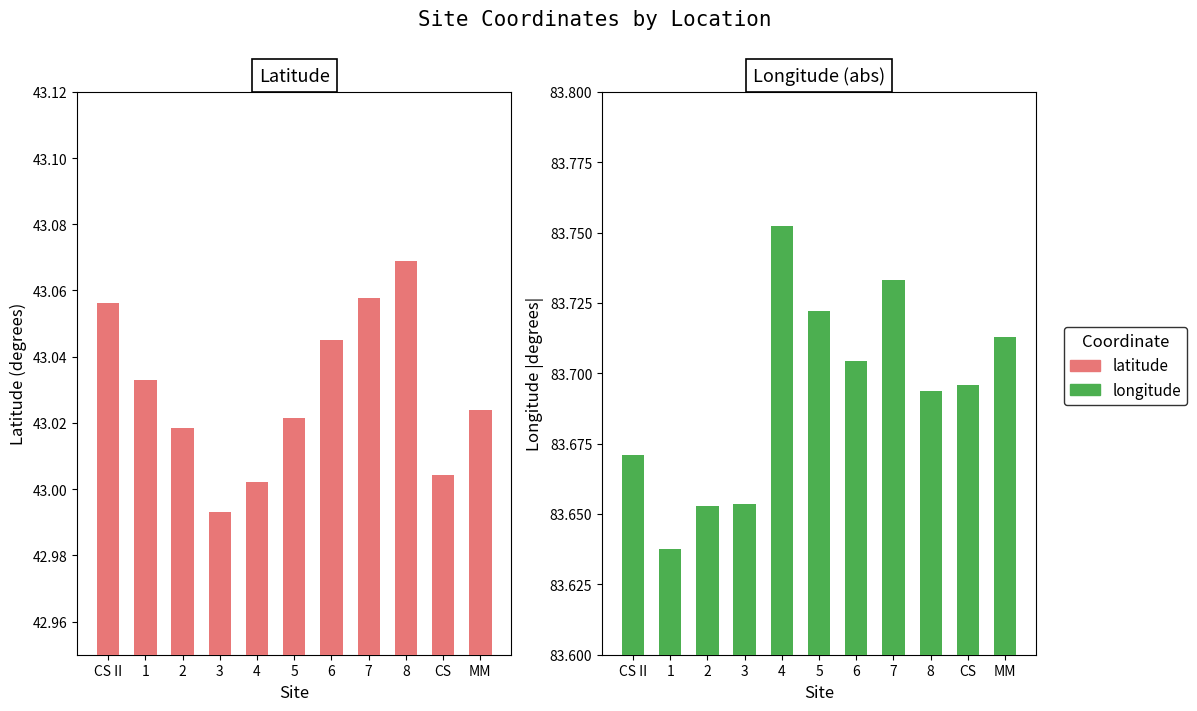

What is the average value of the latitude series?

43.0